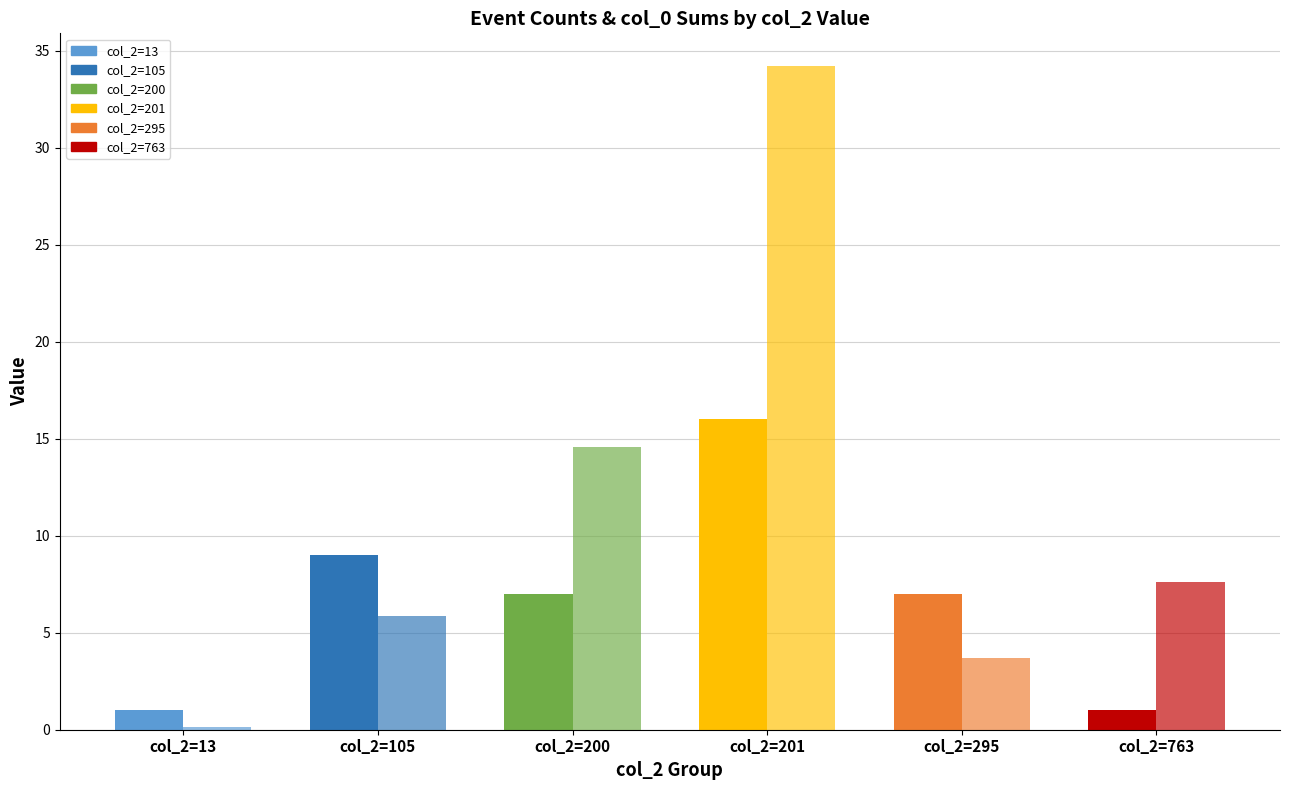

Count the number of data series in this chart.

2